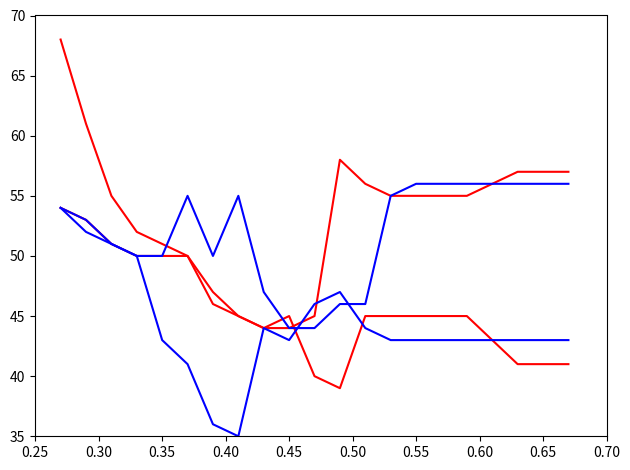

How many lines are shown in the chart?

4